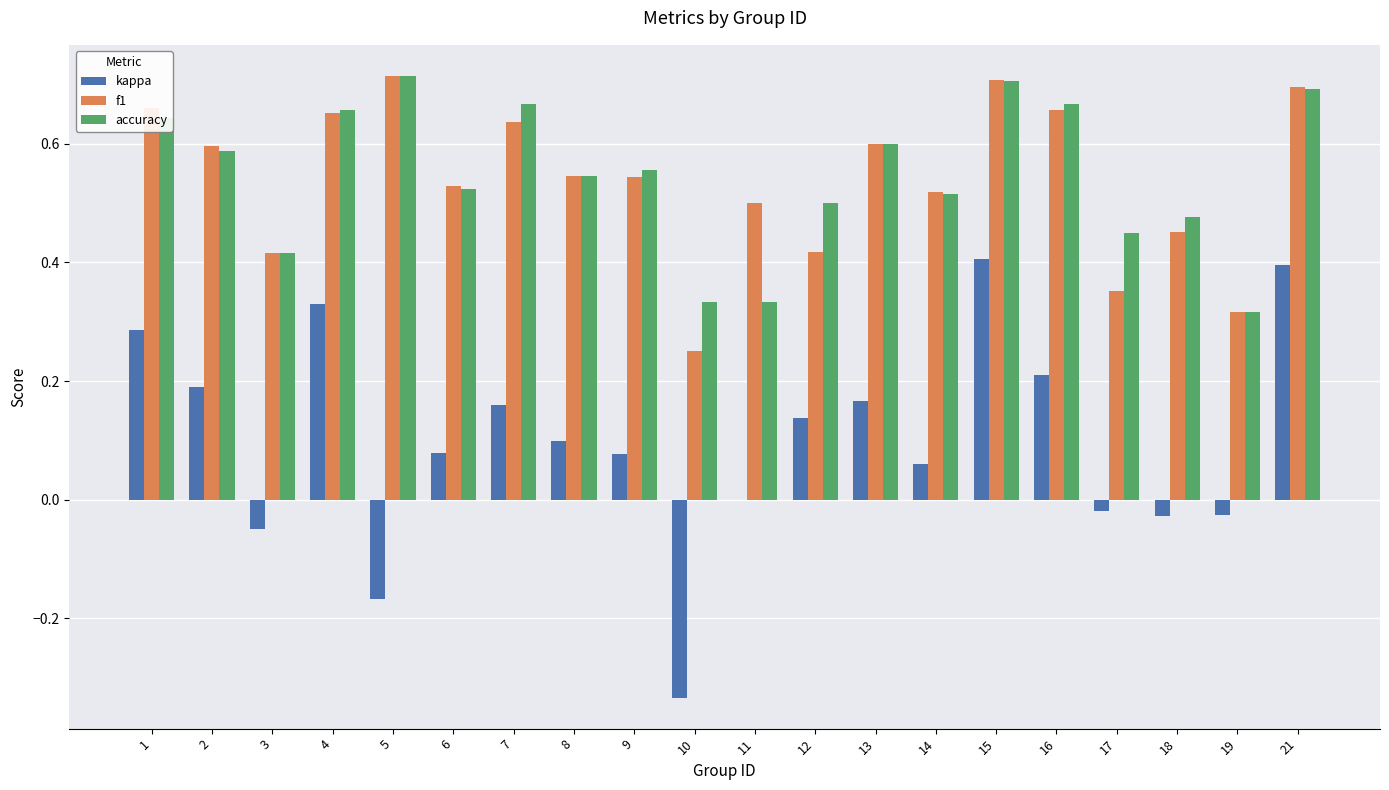

Is it true that kappa equals 0.1 at 9?

True